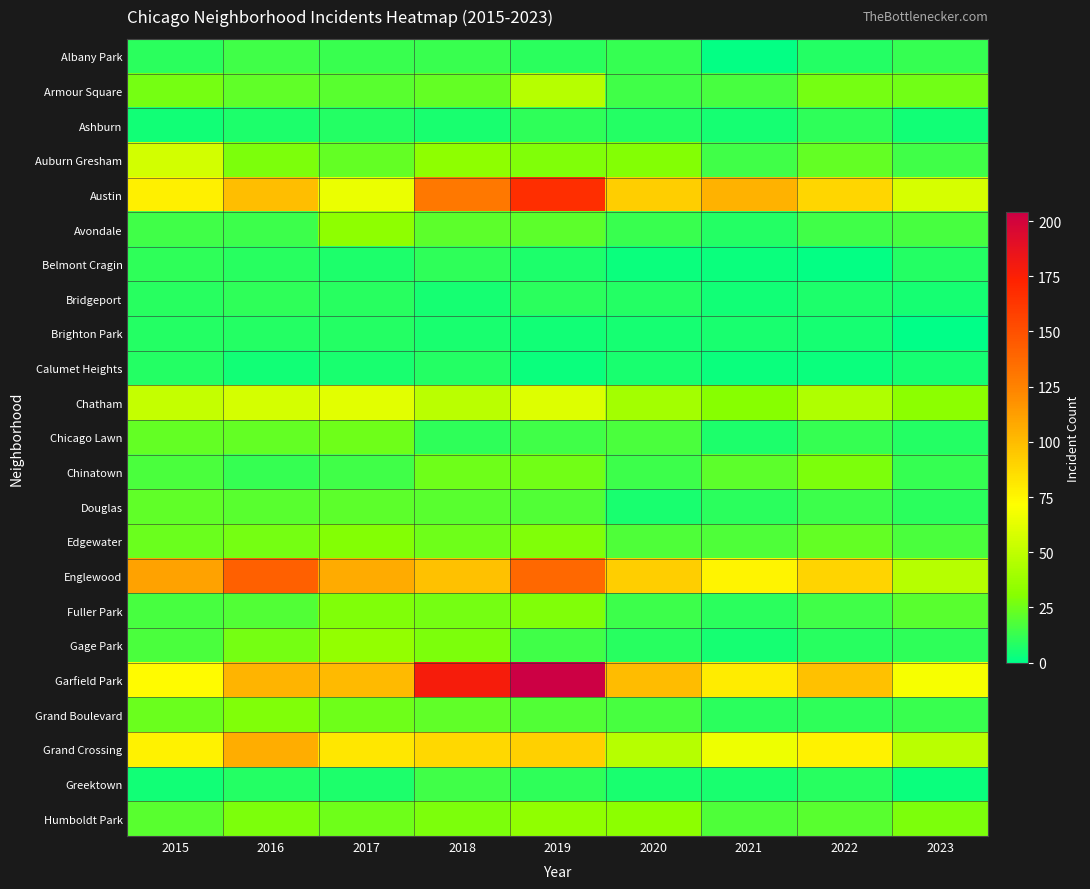

What is the difference between the highest and lowest values at 2022?

97